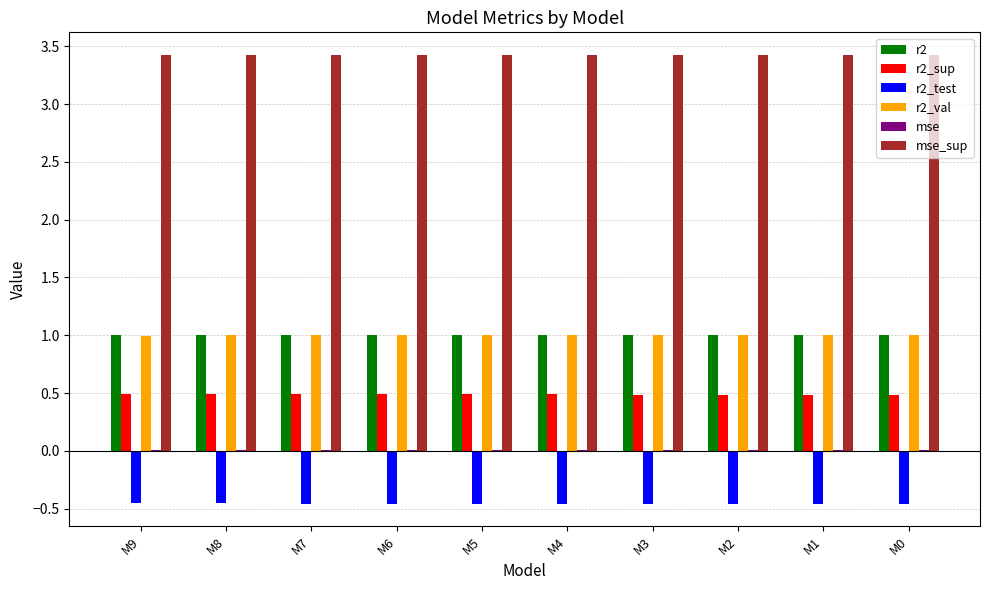

What is the highest value of the r2 series?

1.0